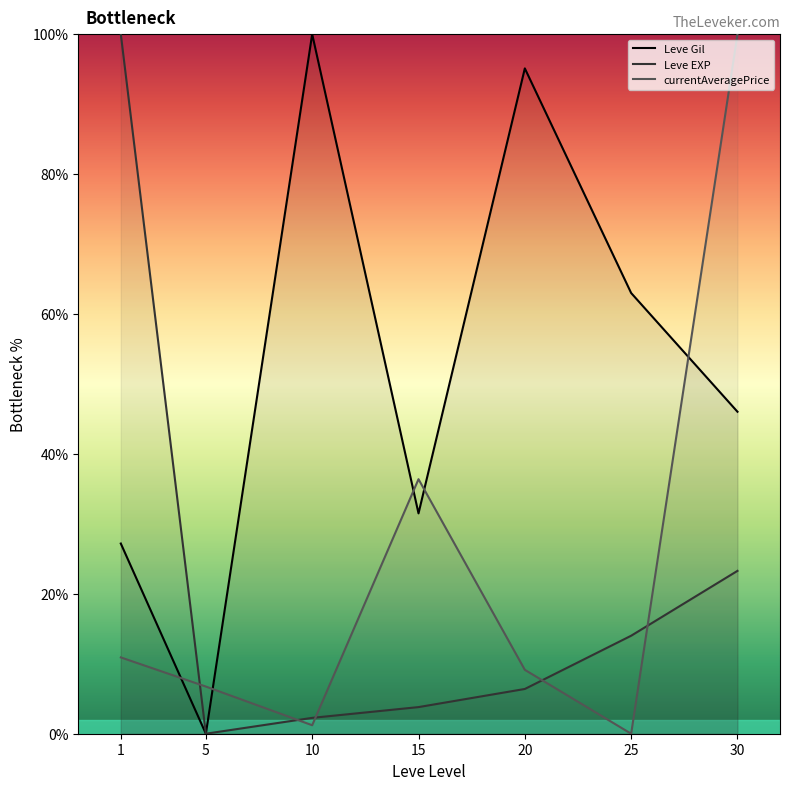

At which label does Leve EXP reach its peak?

1